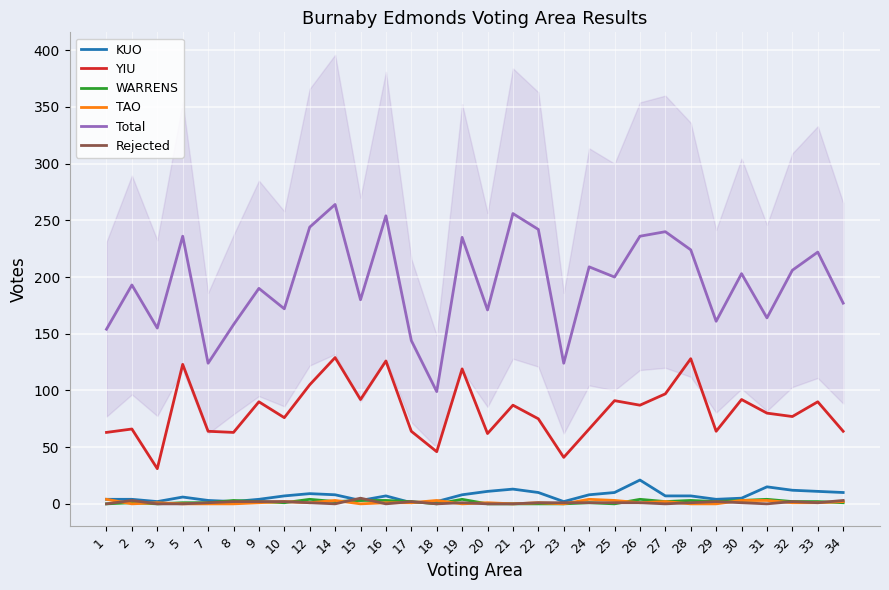

Between 3 and 31, which series saw the biggest shift?

YIU